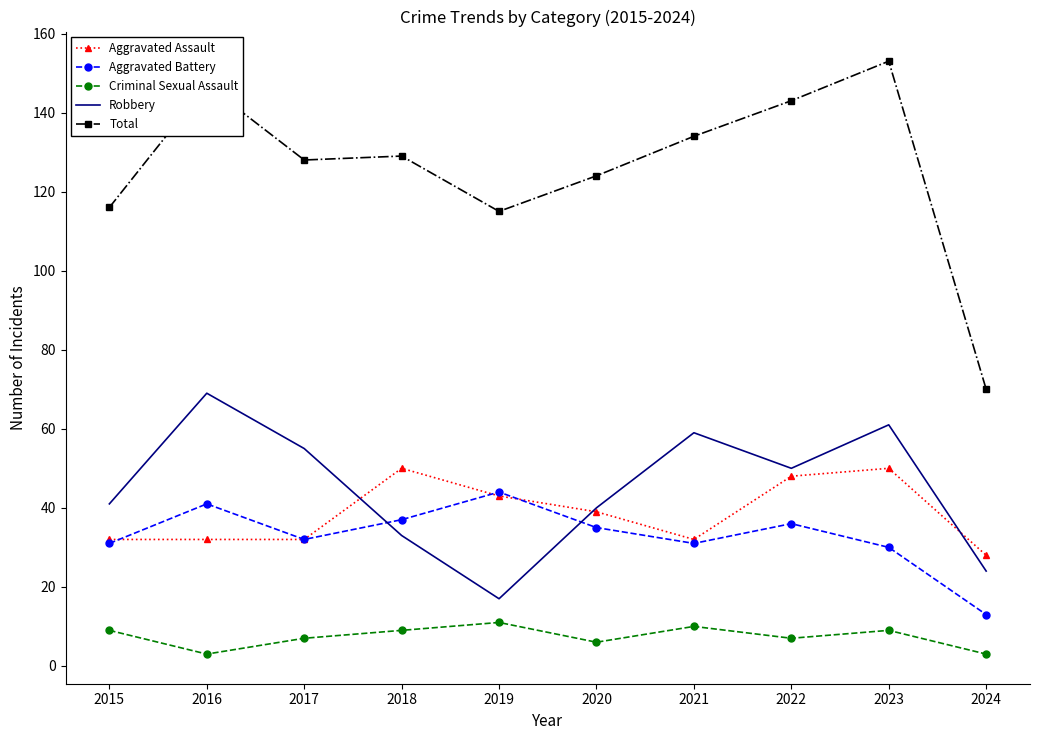

True or false: Aggravated Battery has a value of 44 at 2019.

True